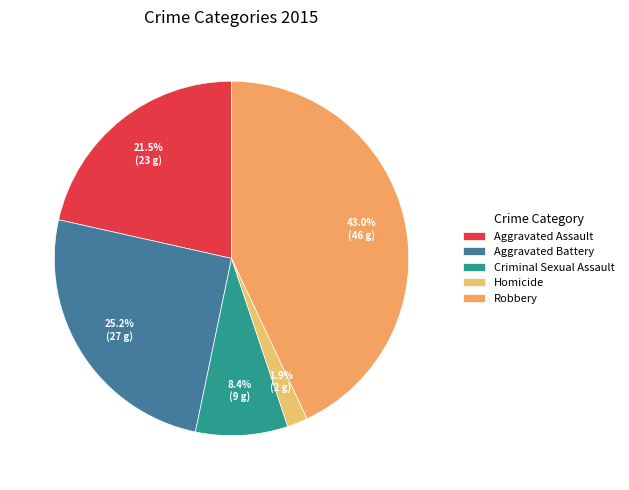

Rank the categories by value from highest to lowest.

Robbery, Aggravated Battery, Aggravated Assault, Criminal Sexual Assault, Homicide